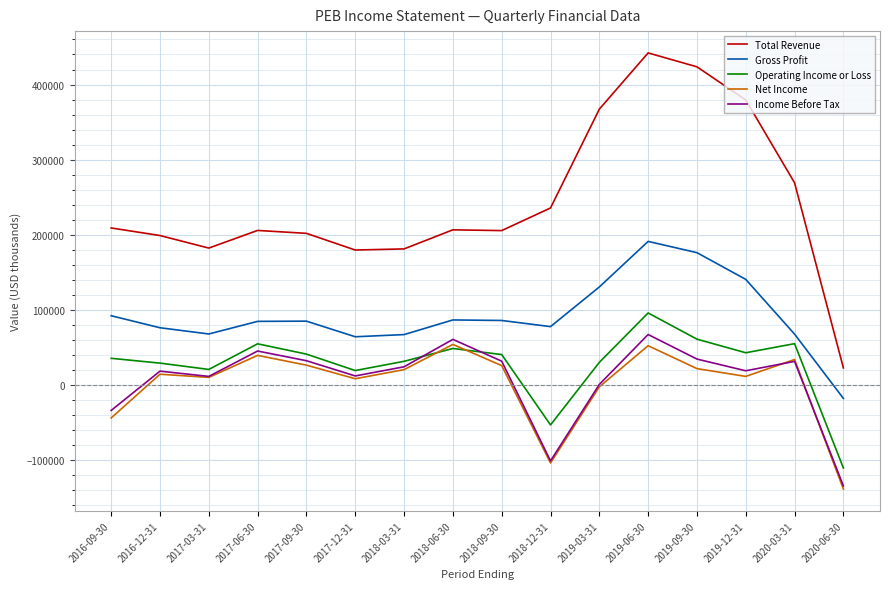

At which label does Total Revenue reach its peak?

2019-06-30